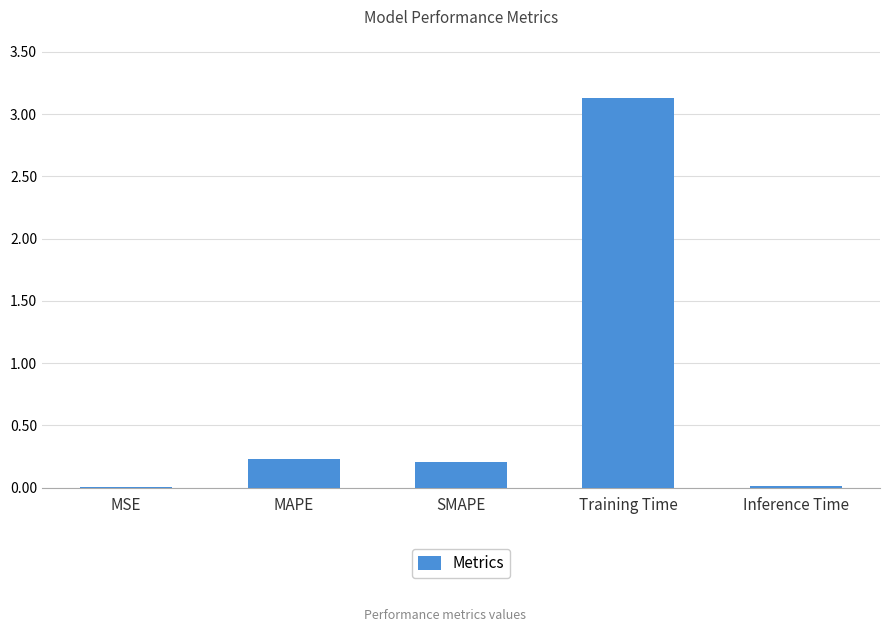

What is the greatest value displayed?

3.1